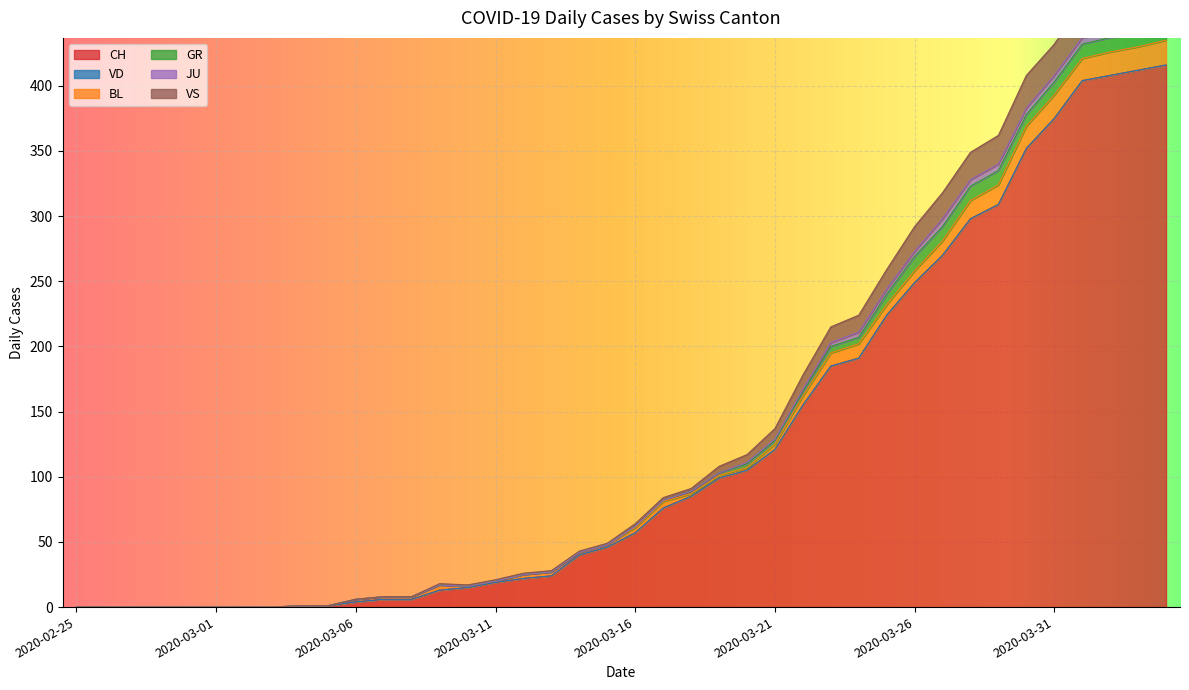

What is the maximum value for VS?

28